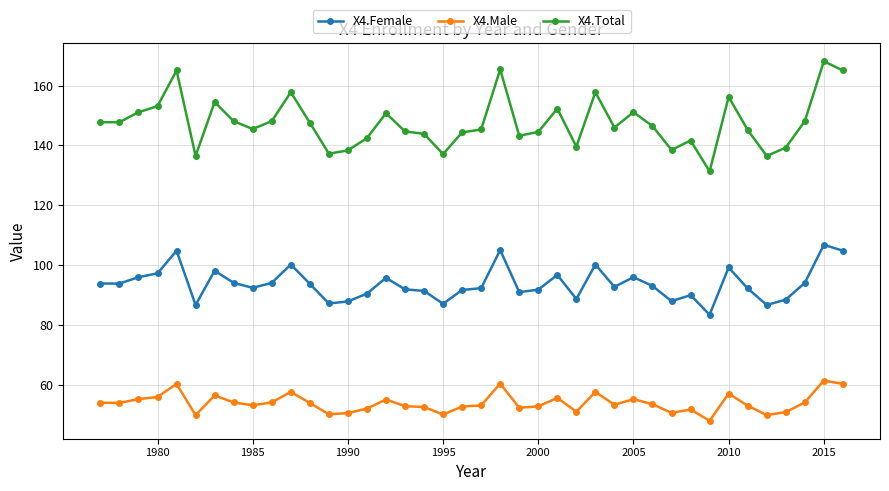

What is the difference between the maximum and minimum values in the X4.Male series?

13.4